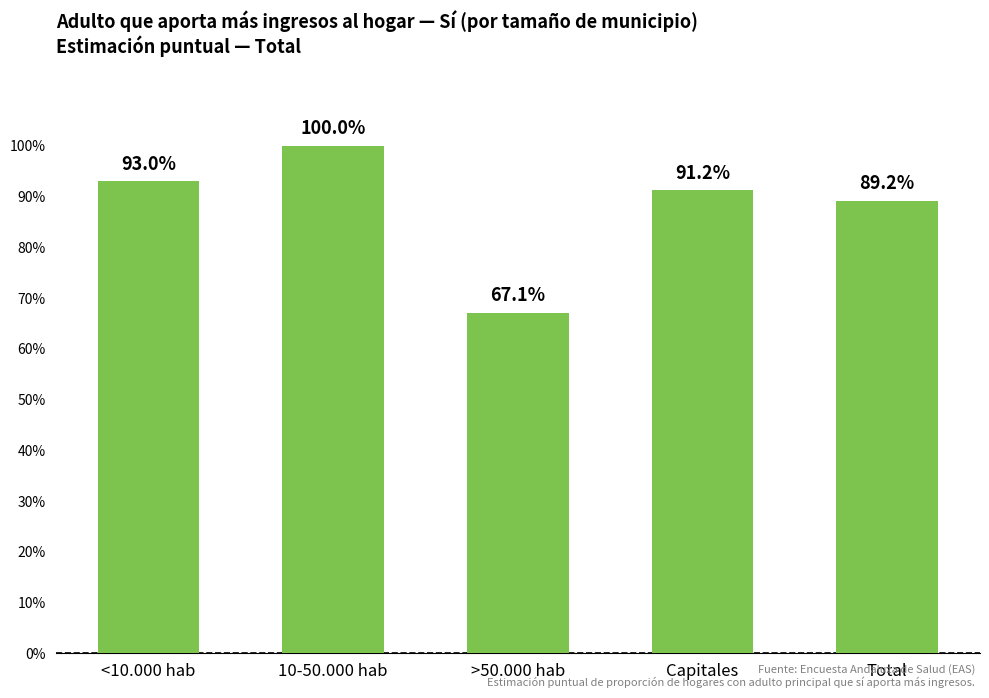

Are the bars horizontal?

No